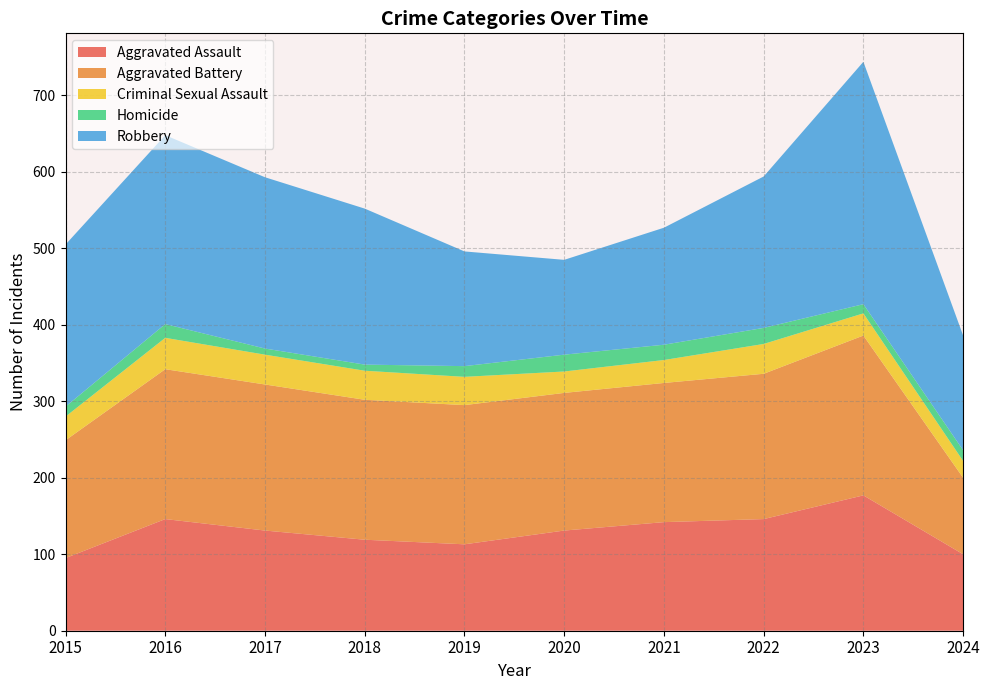

True or false: Aggravated Battery and Aggravated Assault intersect in this chart.

False